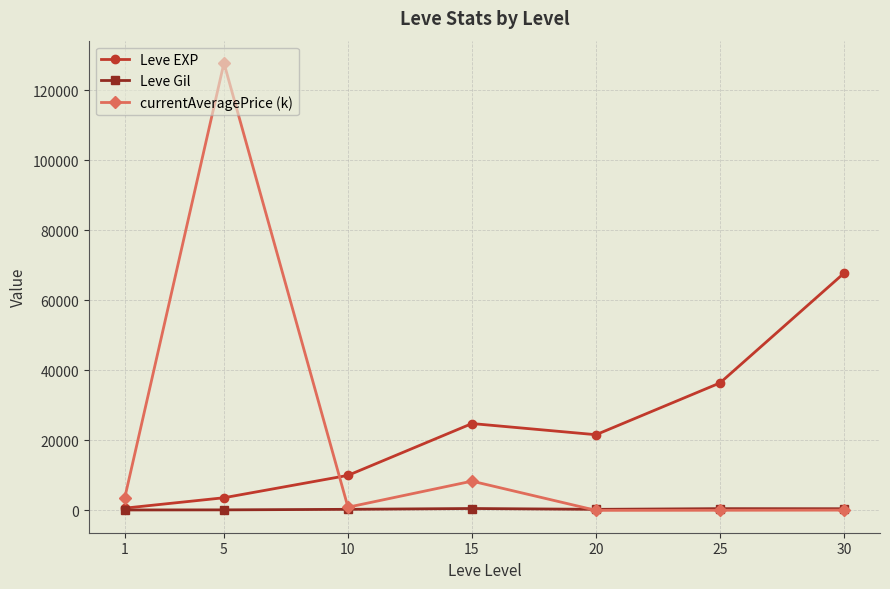

How many intersections are there between Leve EXP and currentAveragePrice (k)?

1